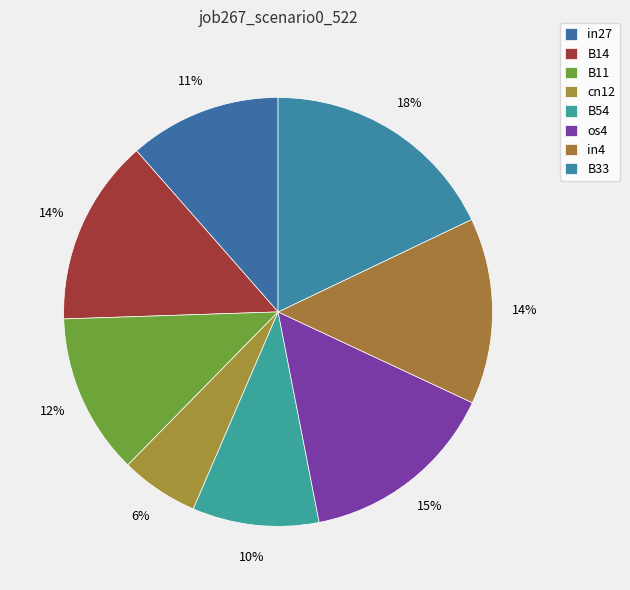

Count the number of slices in the pie.

8